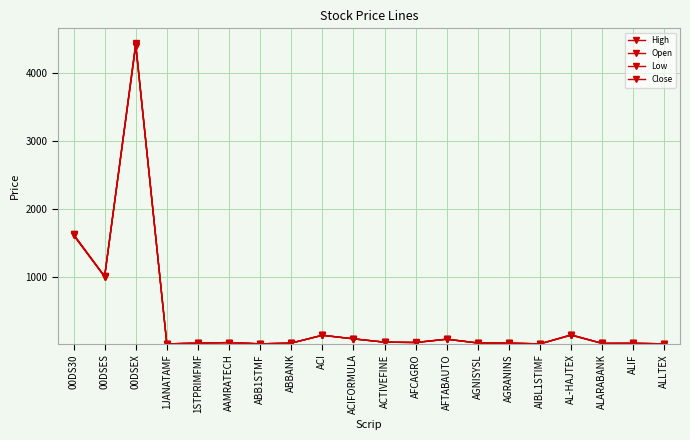

What is the label of the 5th point from the left?

1STPRIMFMF